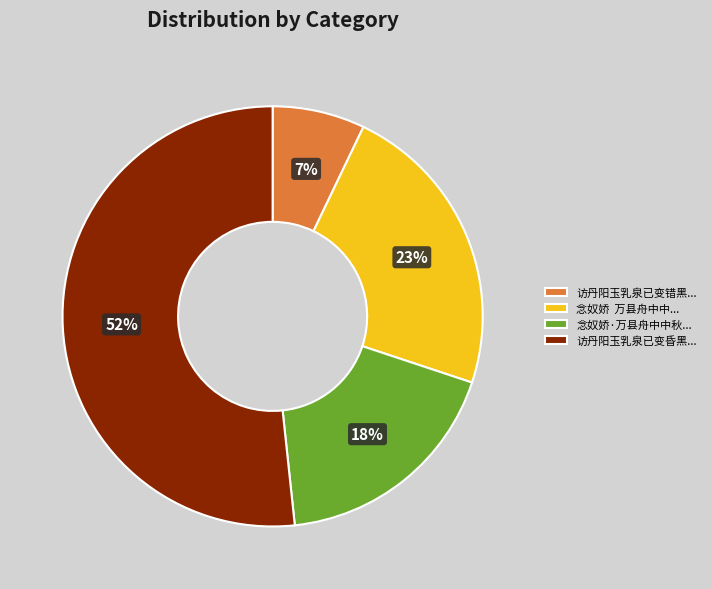

Rank the categories by value from highest to lowest.

访丹阳玉乳泉已变昏黑..., 念奴娇 万县舟中中..., 念奴娇·万县舟中中秋..., 访丹阳玉乳泉已变错黑...